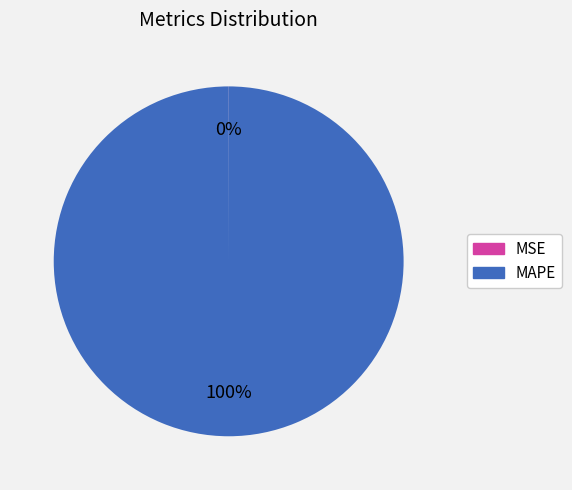

To the nearest percent, what portion does MAPE represent?

100%